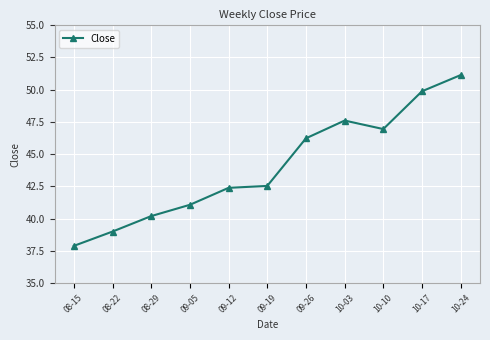

How many distinct data groups are displayed?

1